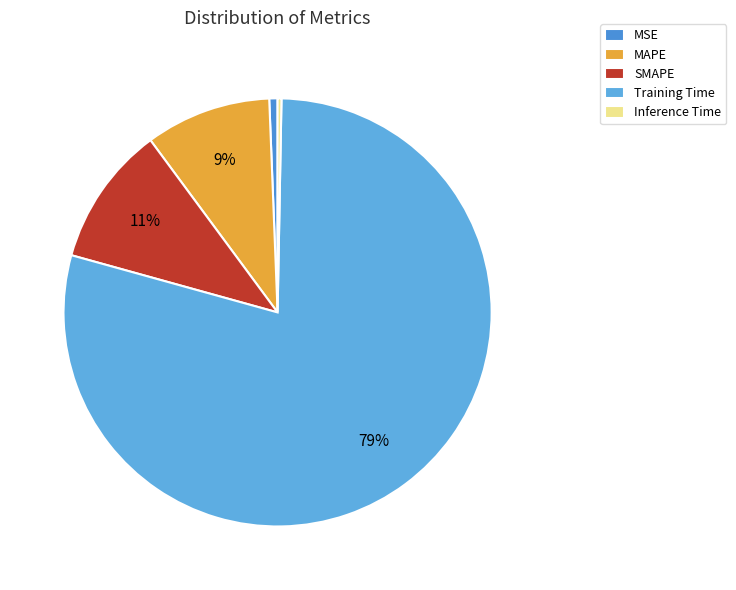

What is the largest slice in the pie chart?

Training Time